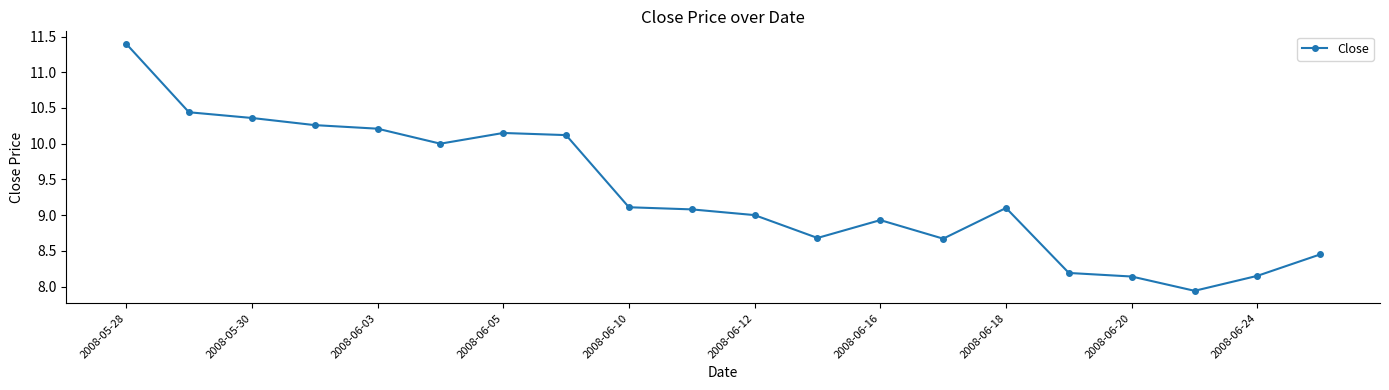

What is the difference between the second highest and second lowest values?

2.3